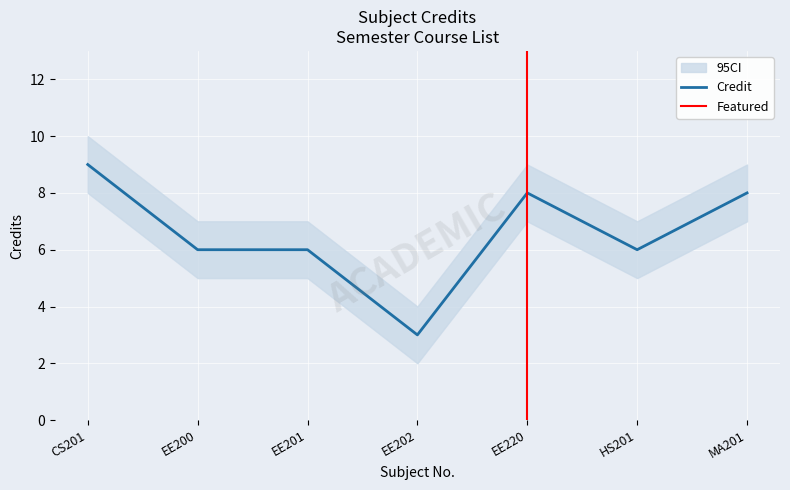

At how many categories does at least one series exceed 3?

7